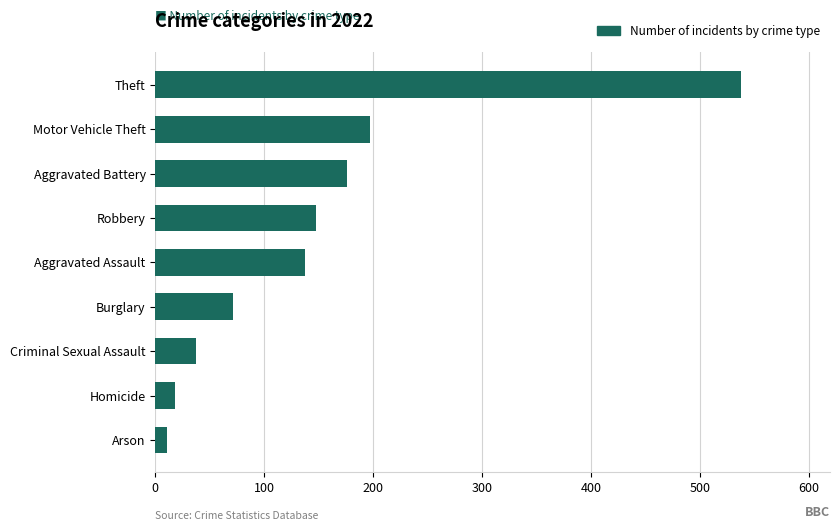

What is the sum of all values?

1333